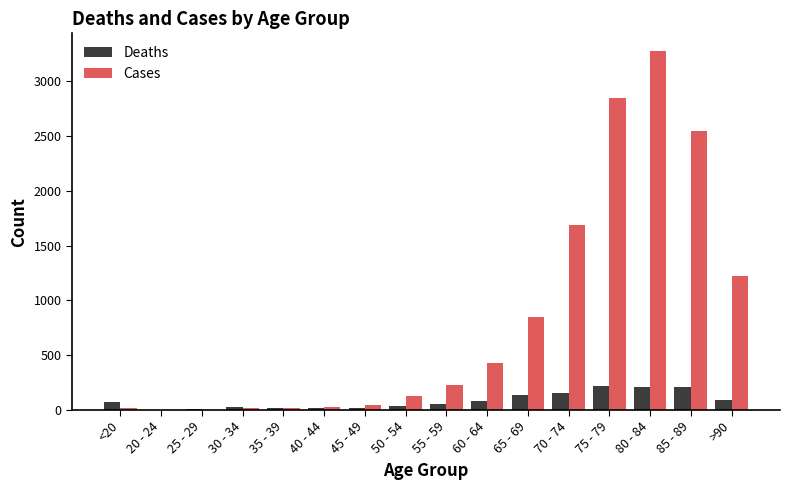

What is the sum of all Cases values?

13343